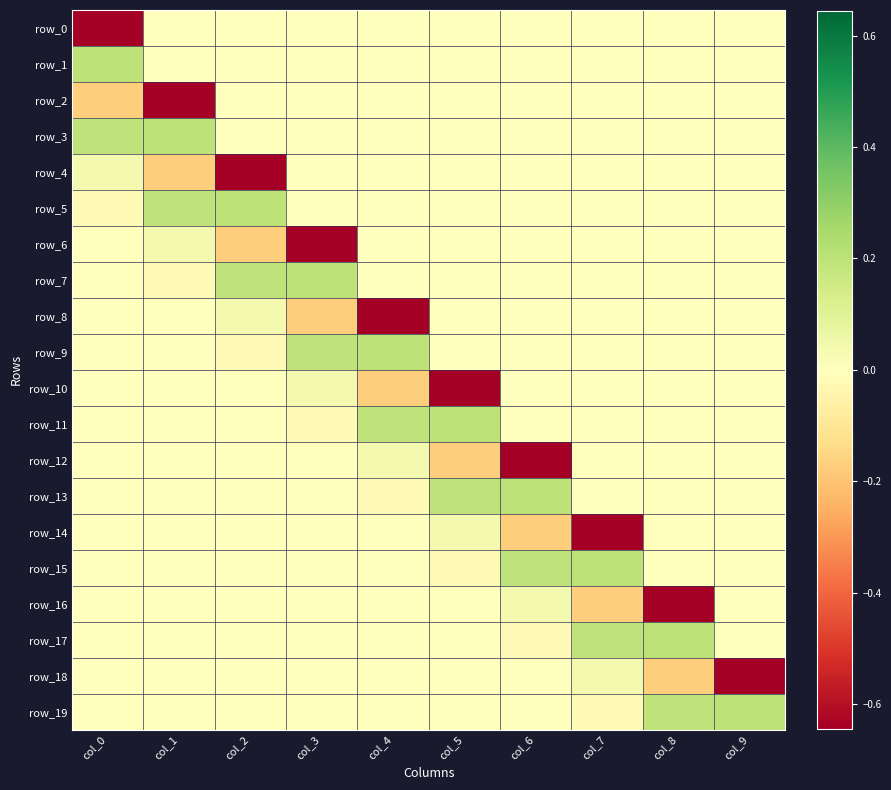

Where does the row_5 series first go above 0?

col_1